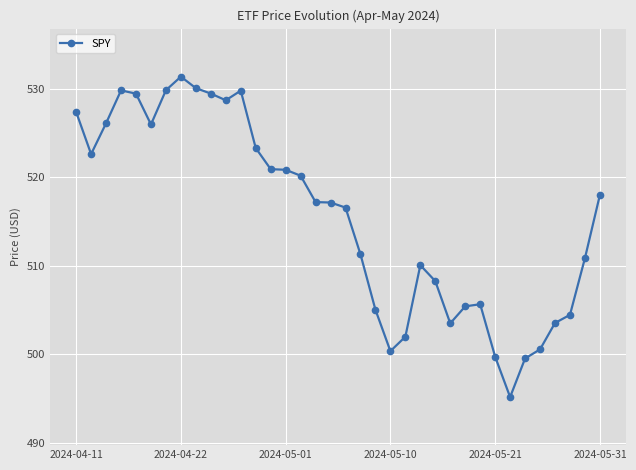

What is the greatest value displayed?

531.4